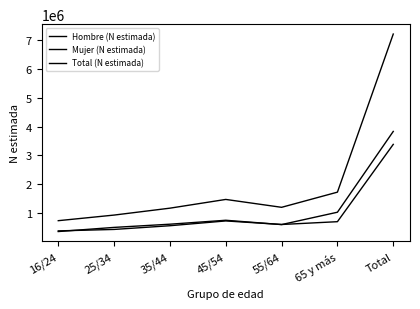

List the series in order of their peak value, lowest first.

Hombre (N estimada), Mujer (N estimada), Total (N estimada)